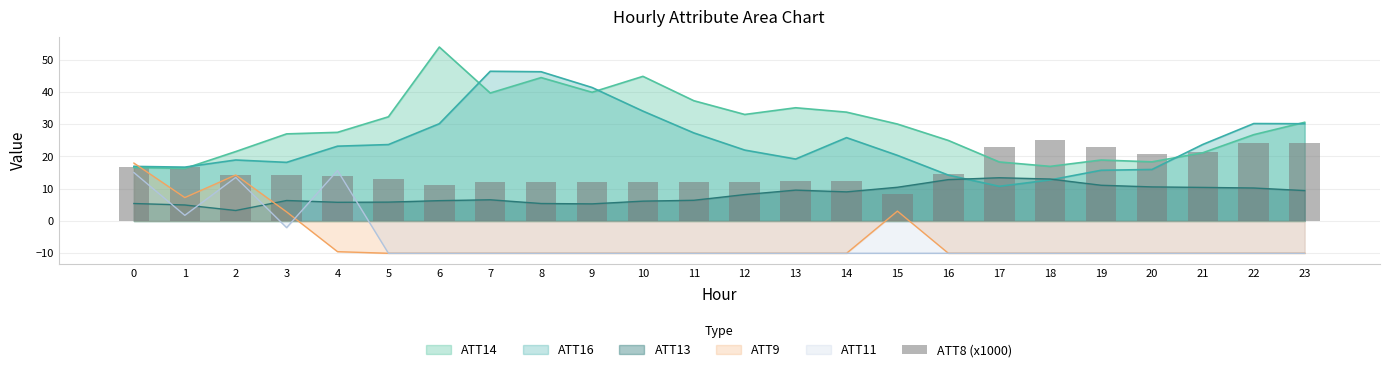

List the labels in order of value, largest first.

18, 22, 23, 17, 19, 21, 20, 1, 0, 16, 2, 3, 4, 5, 14, 13, 7, 8, 9, 10, 11, 12, 6, 15